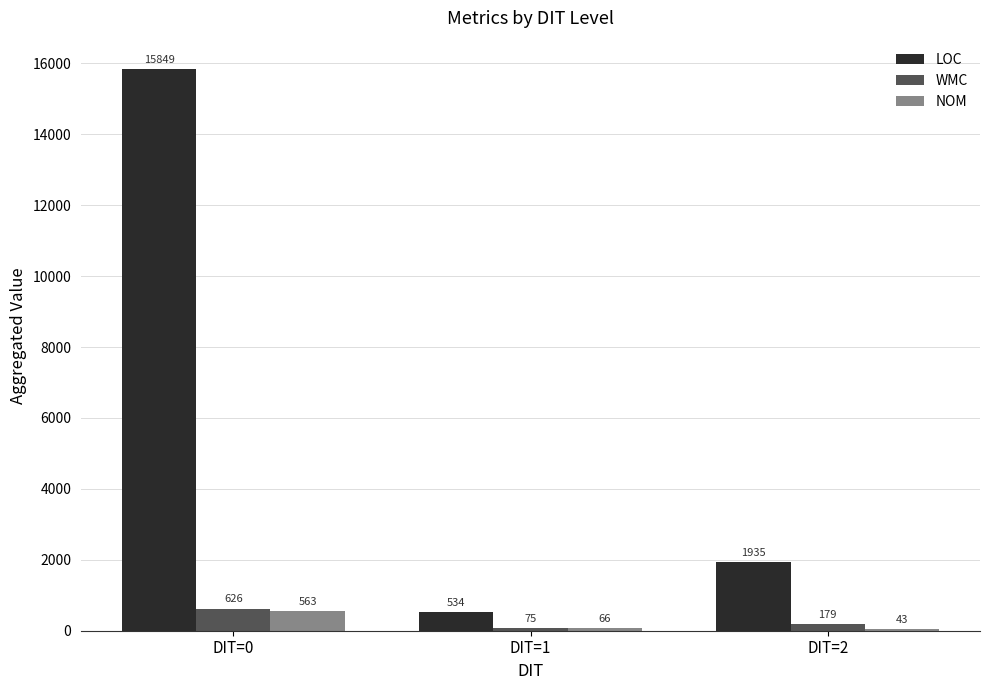

The LOC series shows 534 at DIT=1. True or false?

True